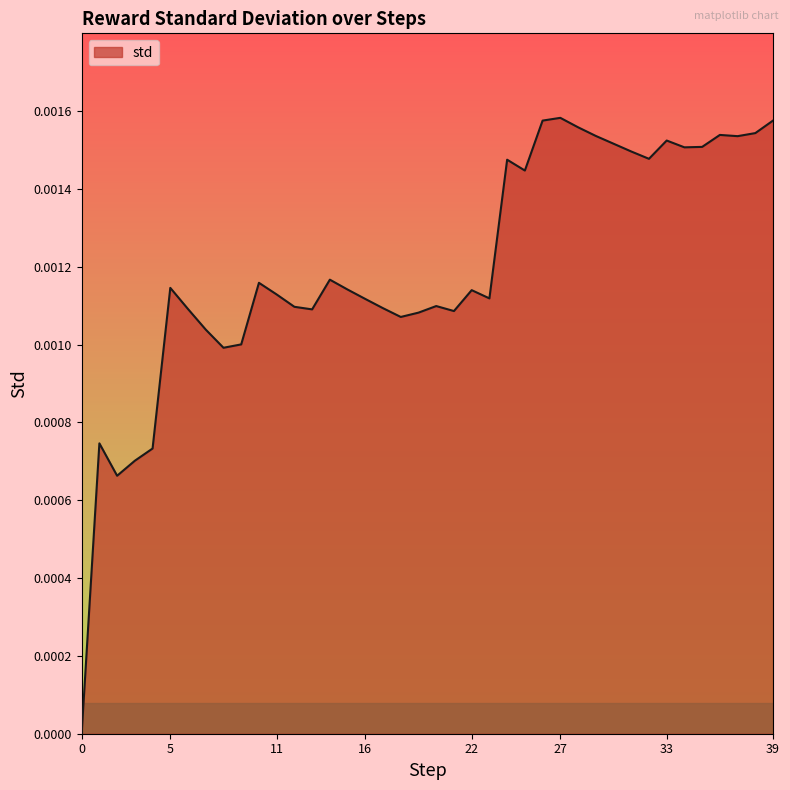

Does the chart have visible grid lines?

No